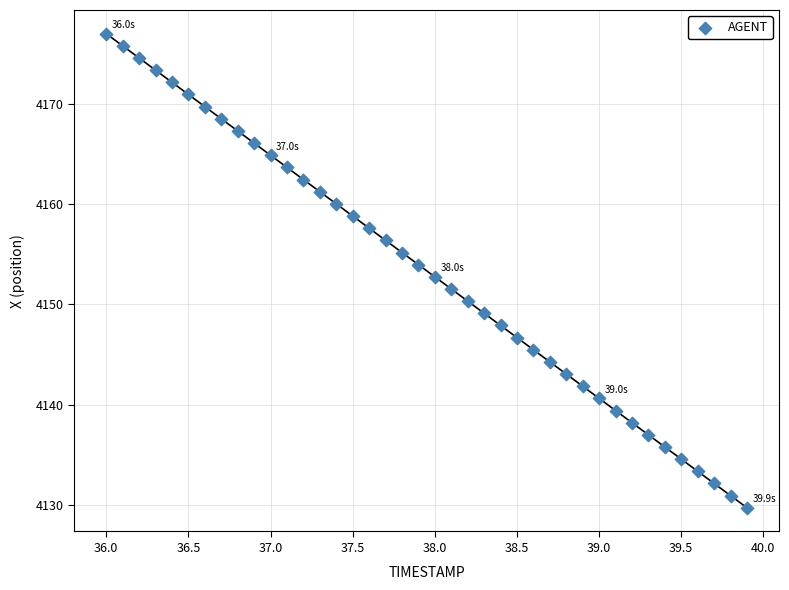

What is the range of Y values (max minus min)?

47.4